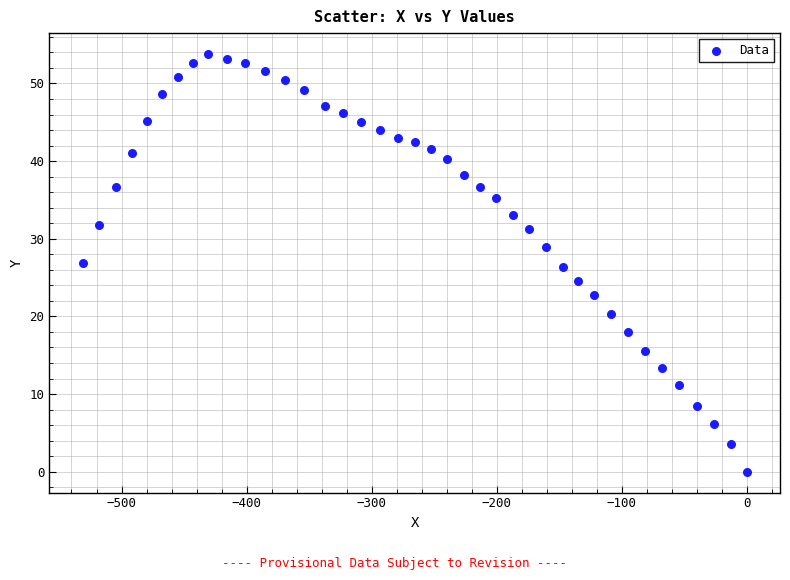

What is the range of Y values (max minus min)?

53.8